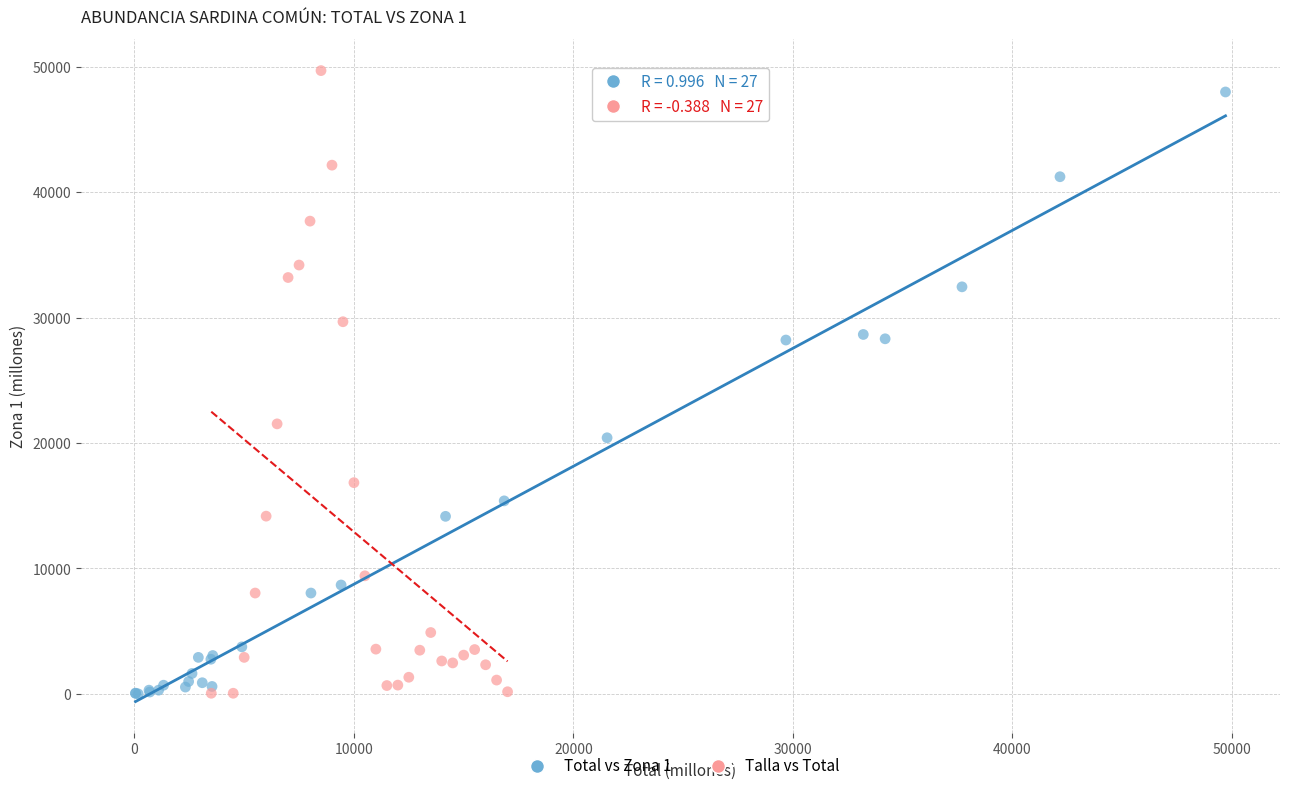

Which series has the widest spread of Y values?

Talla vs Total